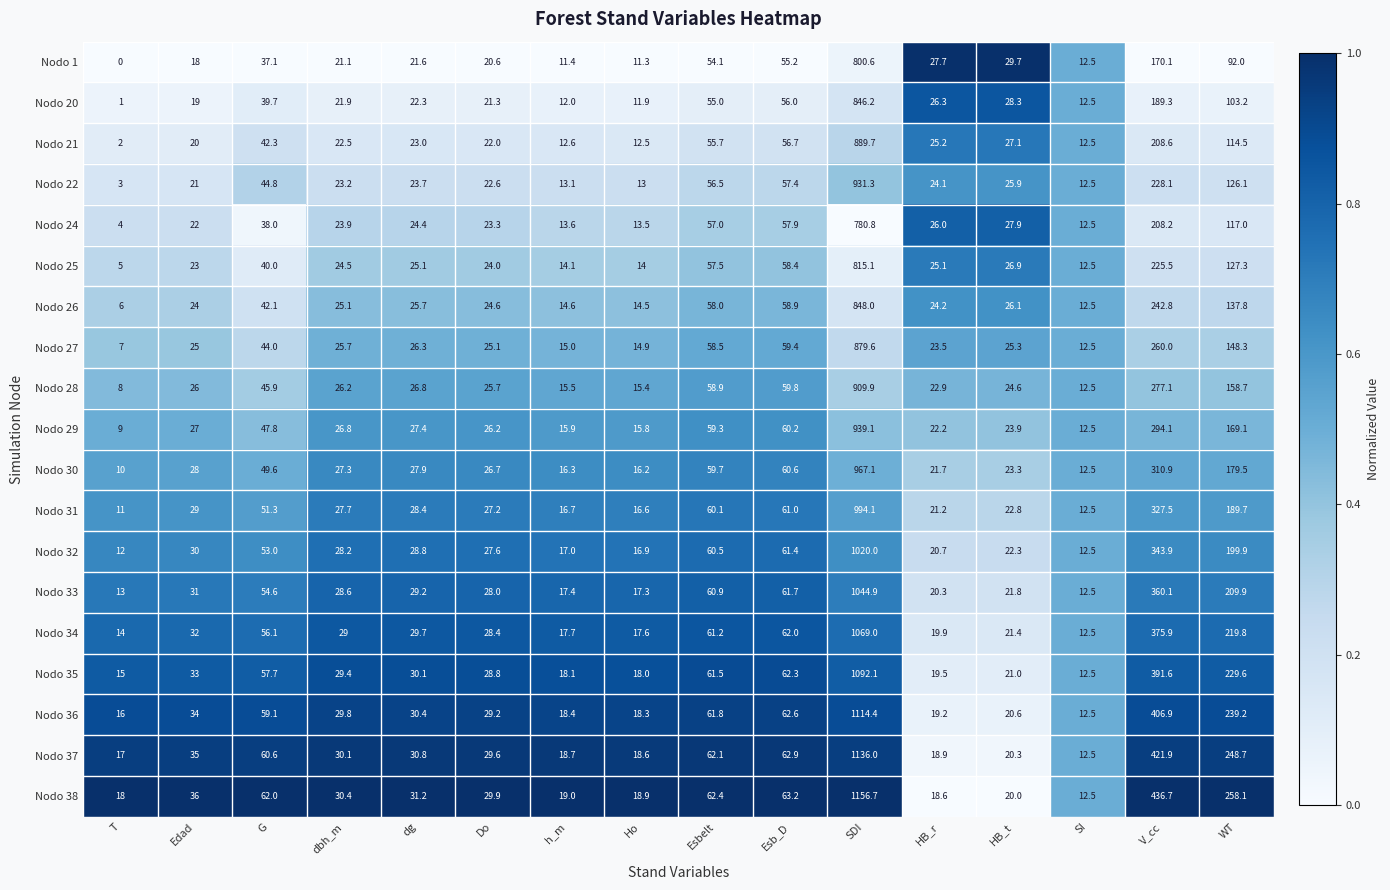

At which category does the chart reach its peak across all series?

SDI